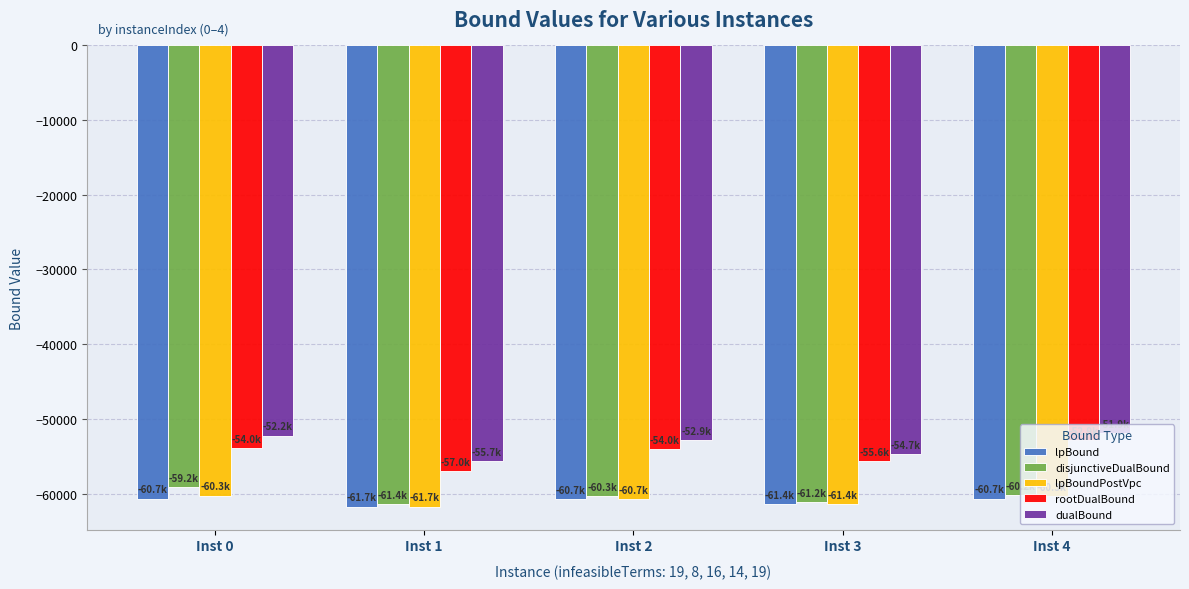

The lpBoundPostVpc series shows -60739.8 at Inst 2. True or false?

True